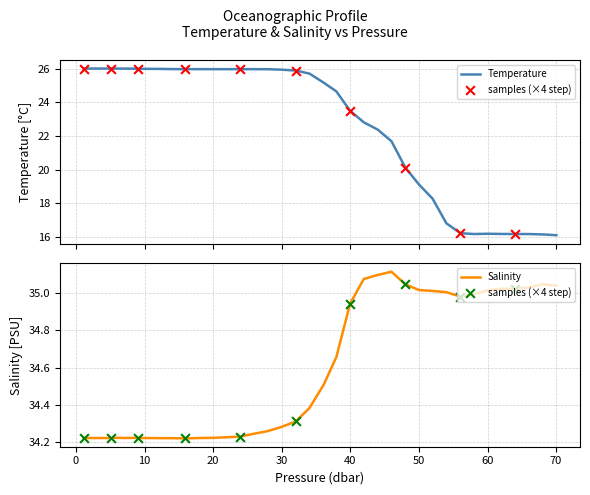

At how many categories does at least one series exceed 19?

40